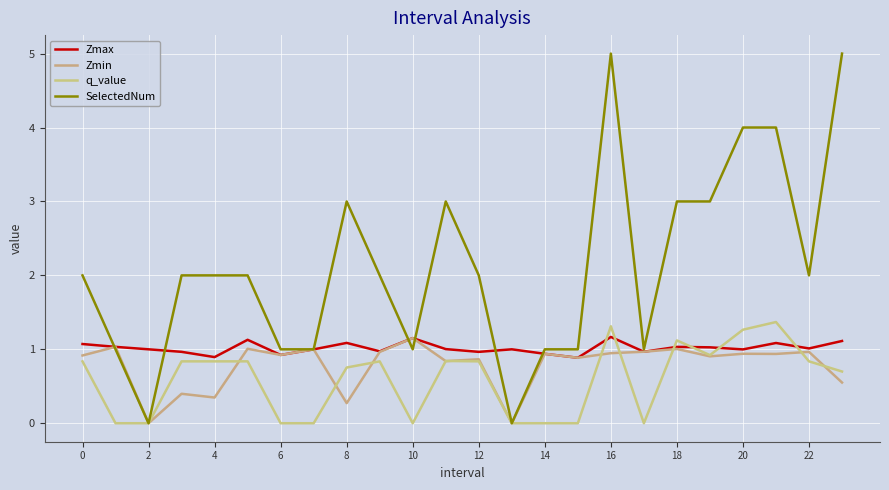

Where do q_value and Zmax first cross each other?

15 and 16